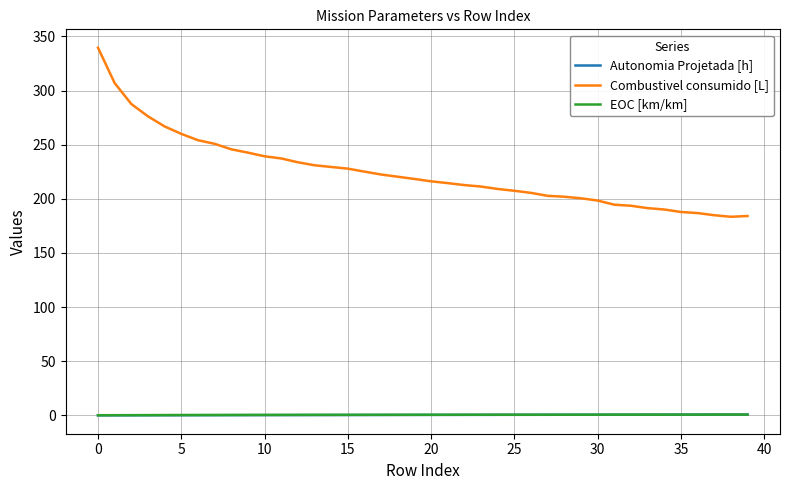

True or false: Combustivel consumido [L] and Autonomia Projetada [h] intersect in this chart.

False